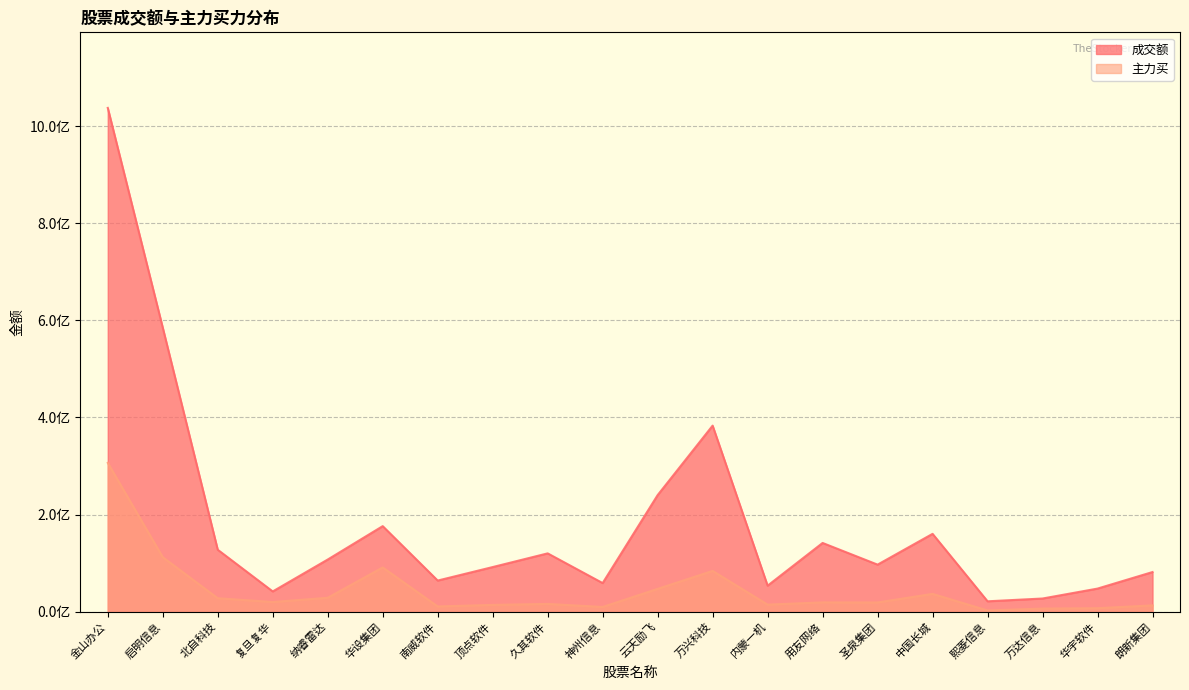

Which series changed the most between 万兴科技 and 熙菱信息?

成交额